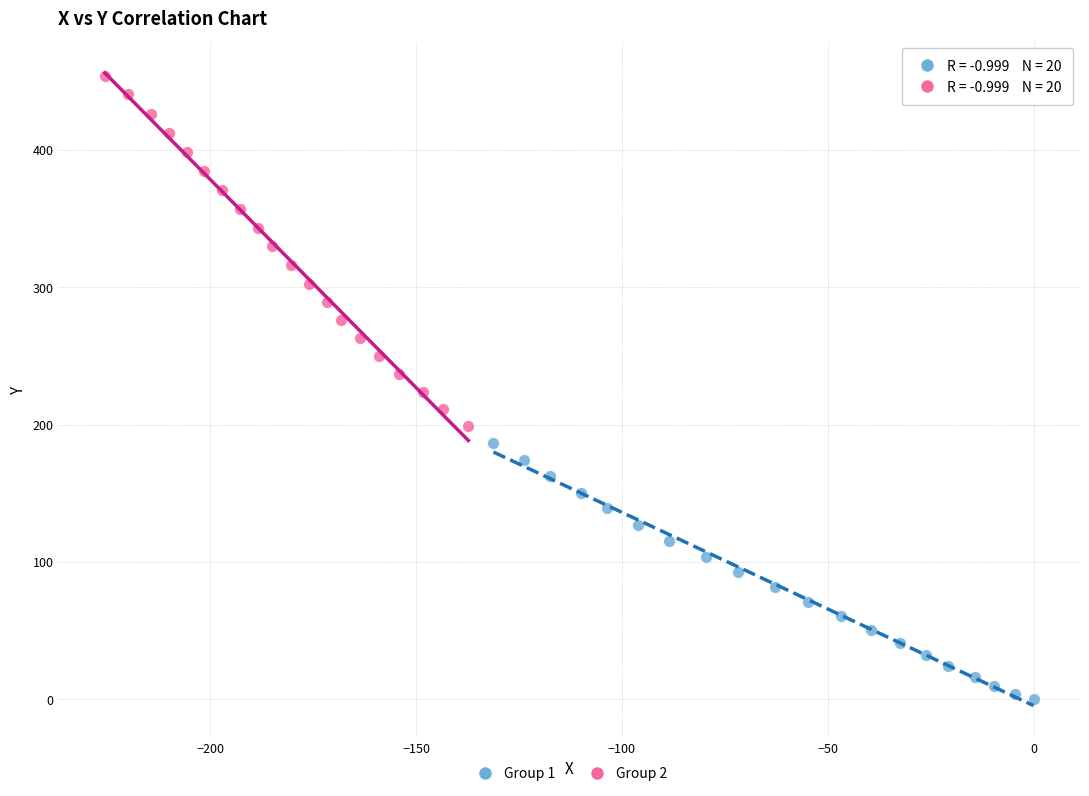

Which series contains the highest Y value?

Group 2